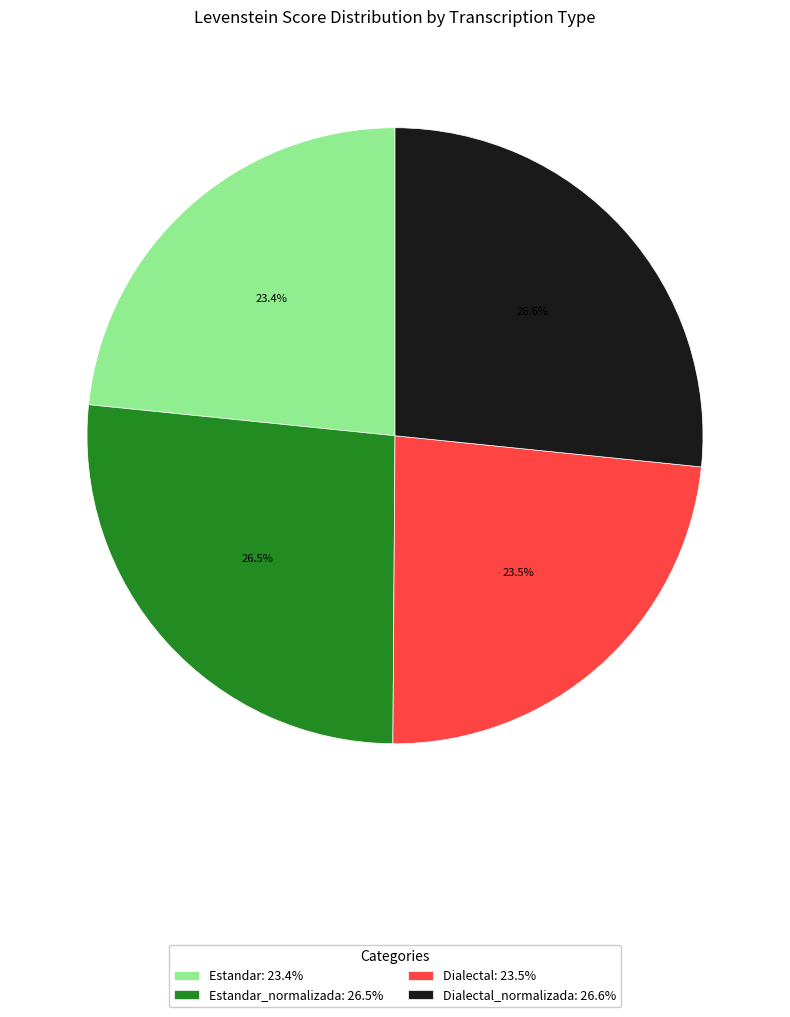

Does any single category account for the majority?

No